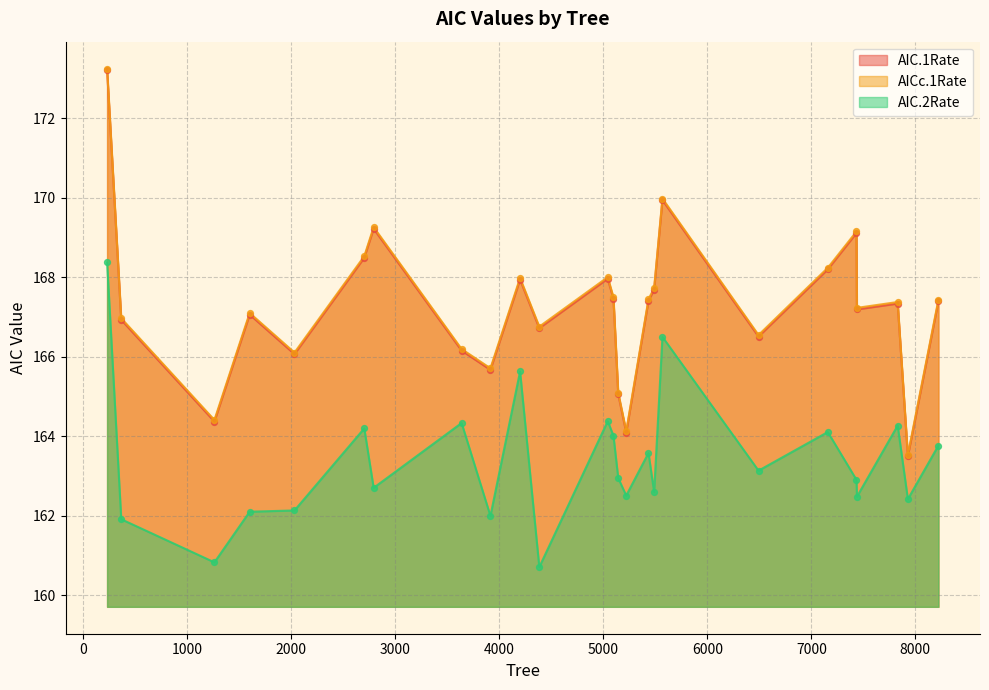

Which series has the largest Y range (max minus min)?

AICc.1Rate